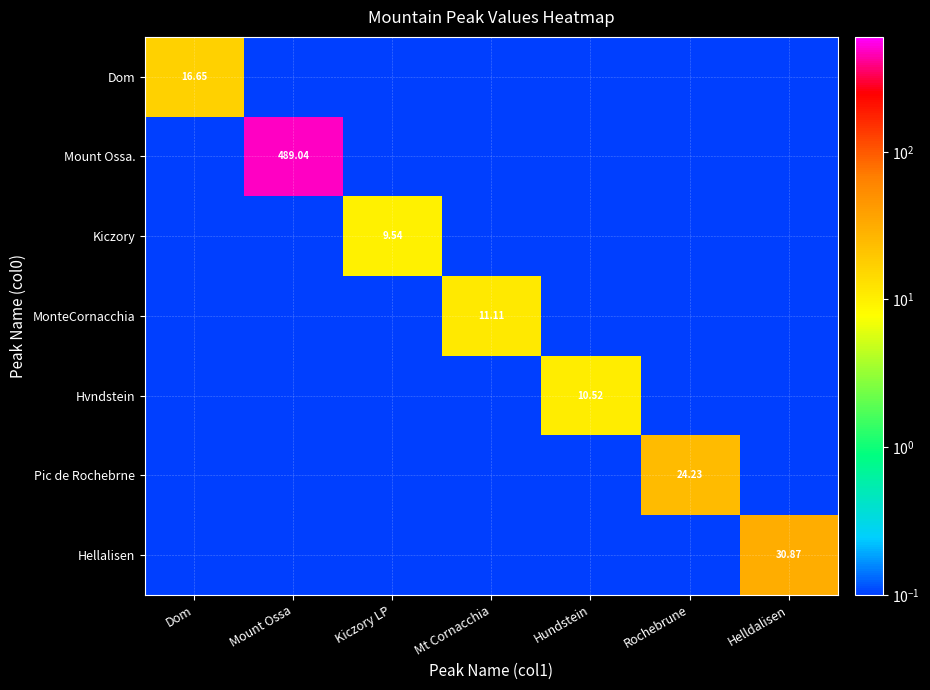

Which category has the highest value in the Dom series?

Dom